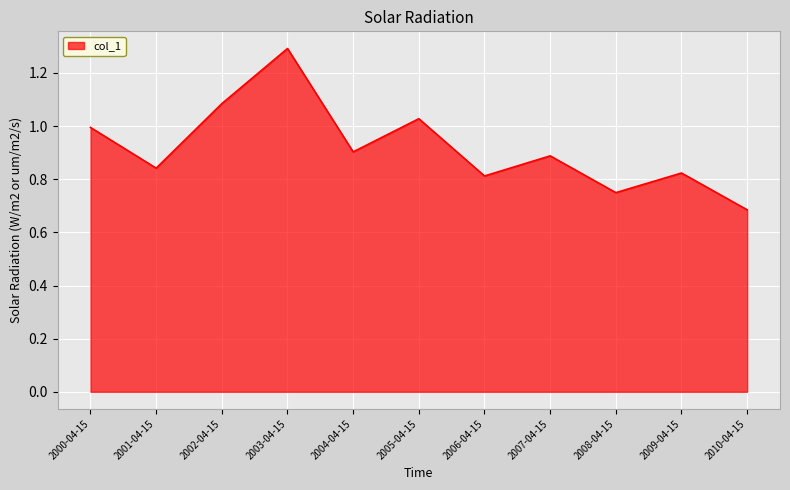

What is the sum of the values at 2008-04-15 and 2002-04-15?

1.8